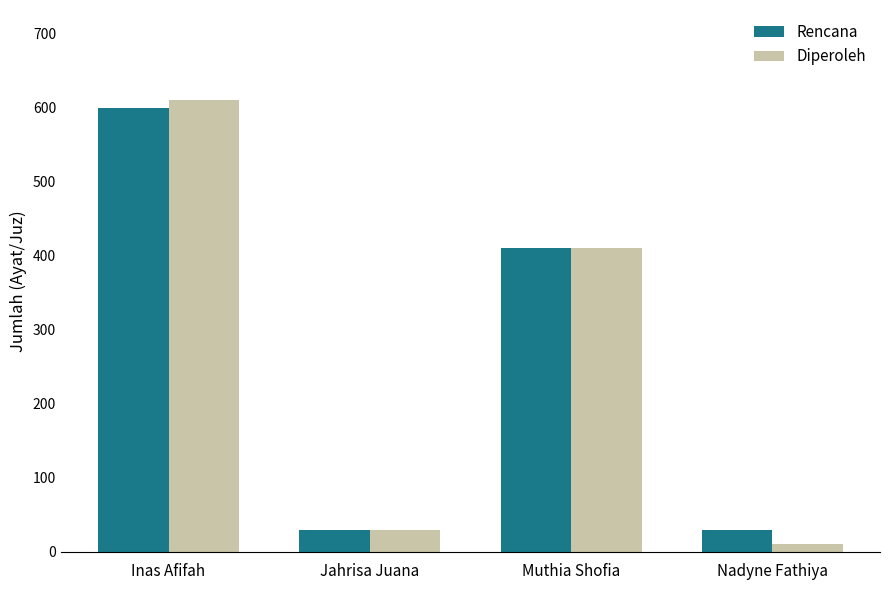

At which label does Diperoleh first exceed 410?

Inas Afifah